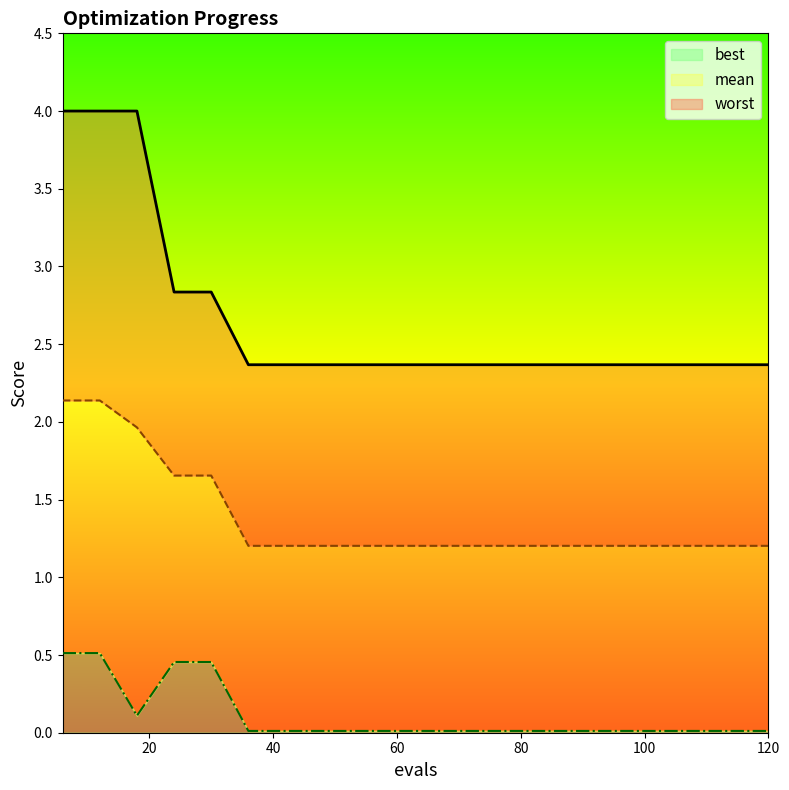

At 78, list the series in order from largest to smallest.

worst, mean, best